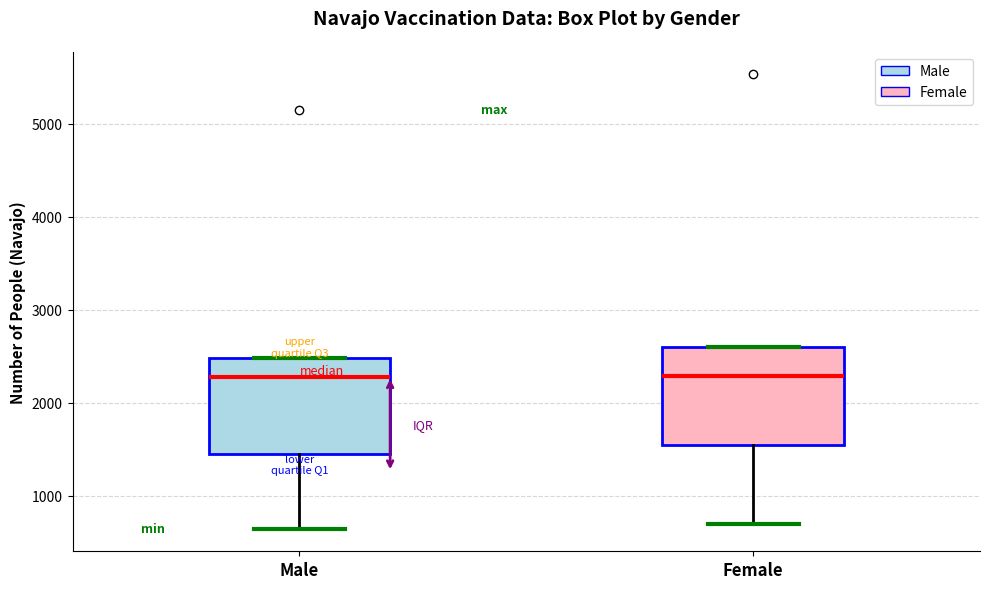

Reading left to right, transcribe this box plot: for each box, give where its median line is, the range the box spans, and where its two whiskers end, as read against the y-axis. The values are not printed on the chart, so give them approximately, as read against the axis.

Male: median 2300, box 1500 to 2500, whiskers 600 to 2500
Female: median 2300, box 1500 to 2600, whiskers 700 to 2600